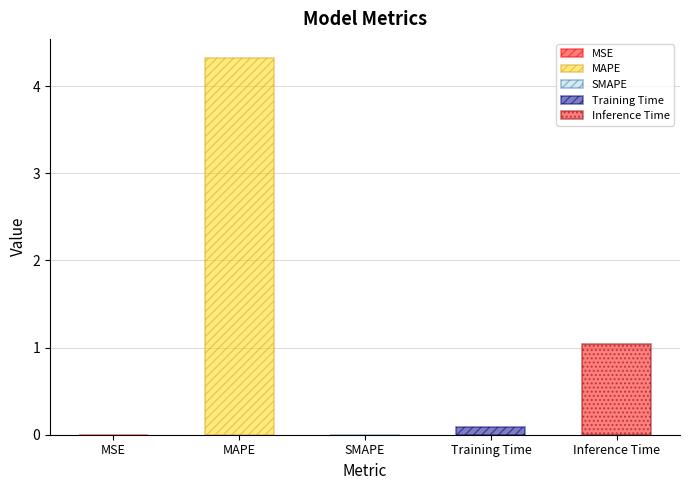

The chart shows a value of 0.0 at MSE. True or false?

False